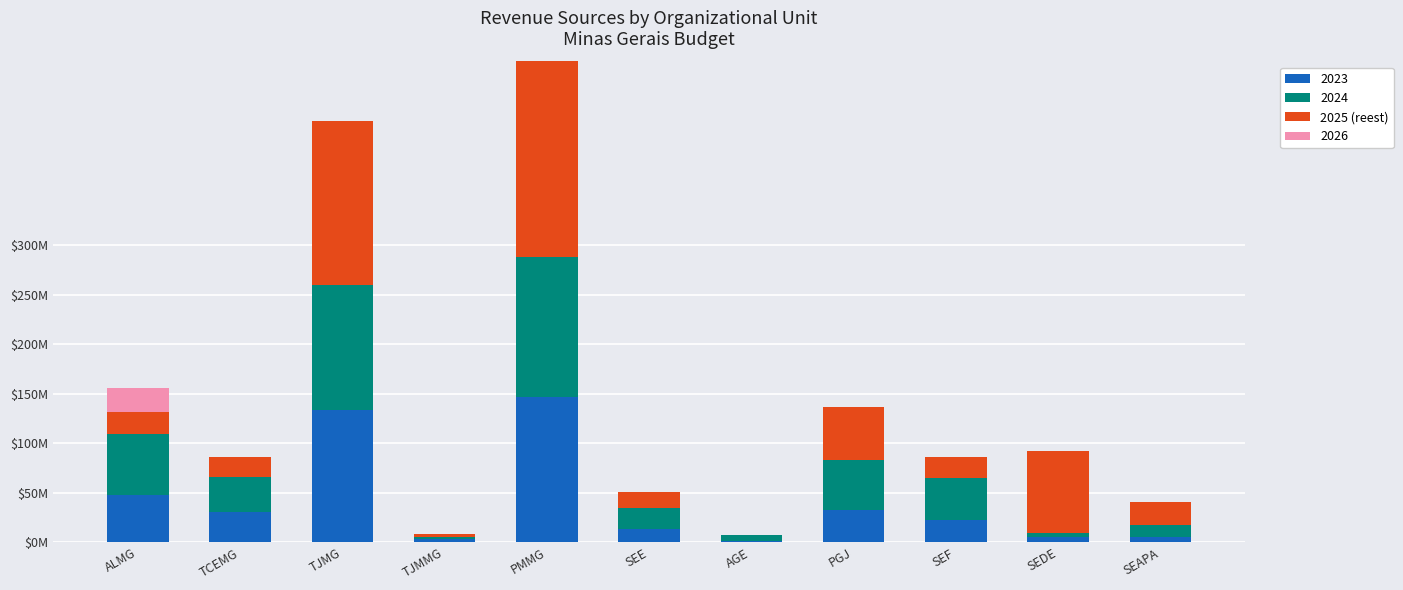

Does the chart contain stacked bars?

Yes